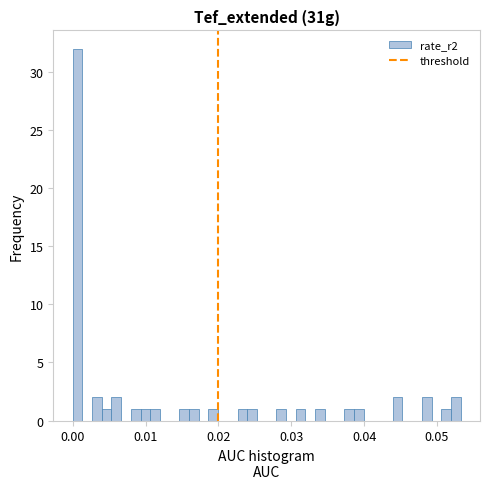

Around what value on the x-axis is the tallest bar? Give the approximate position of its centre, as read against the axis.

0.001